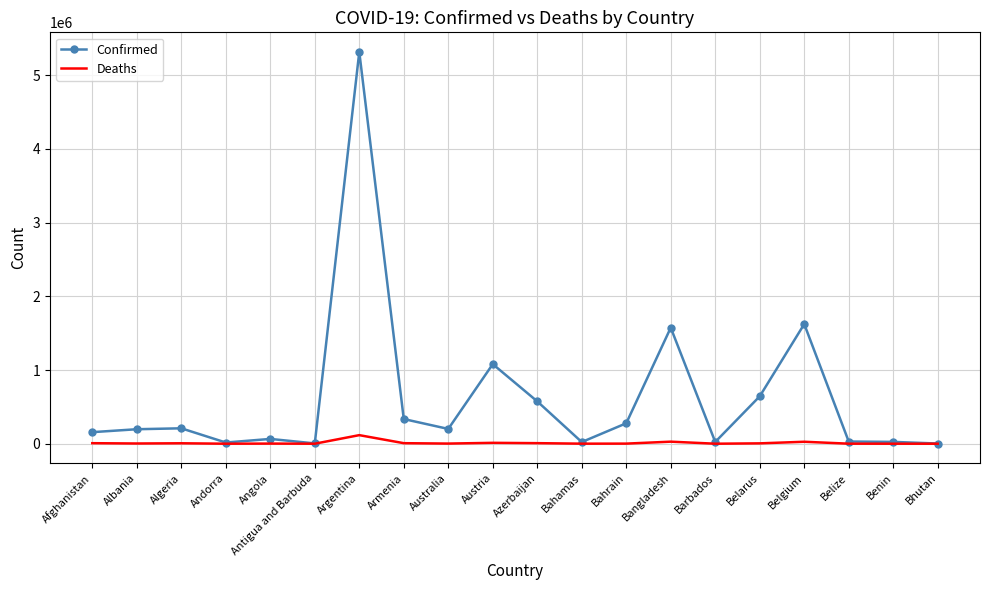

Which series has the largest total across all categories?

Confirmed